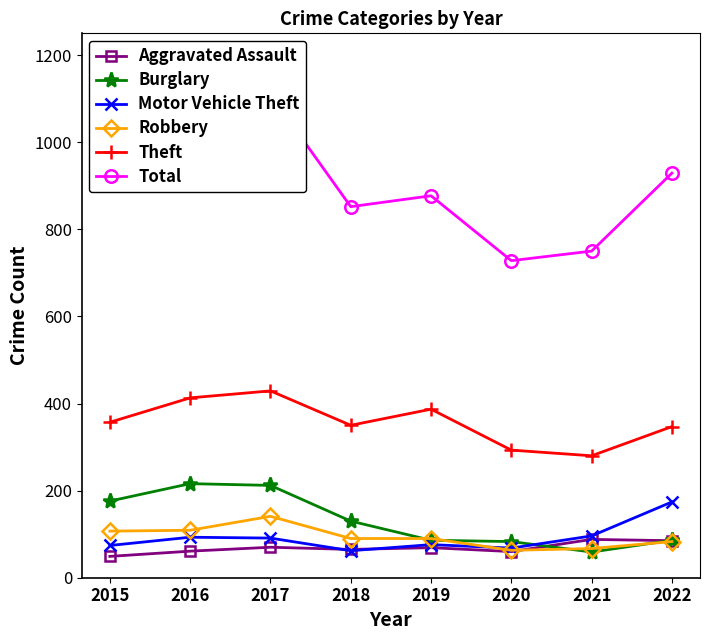

Between 2015 and 2016, which series saw the biggest shift?

Total